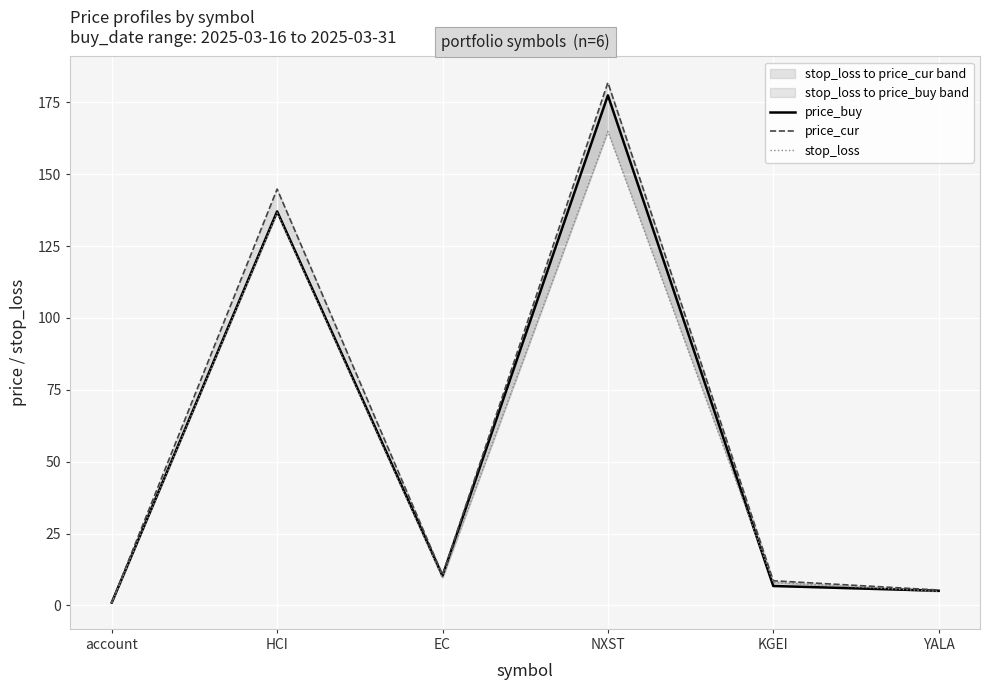

Between EC and YALA, which series saw the biggest shift?

price_cur